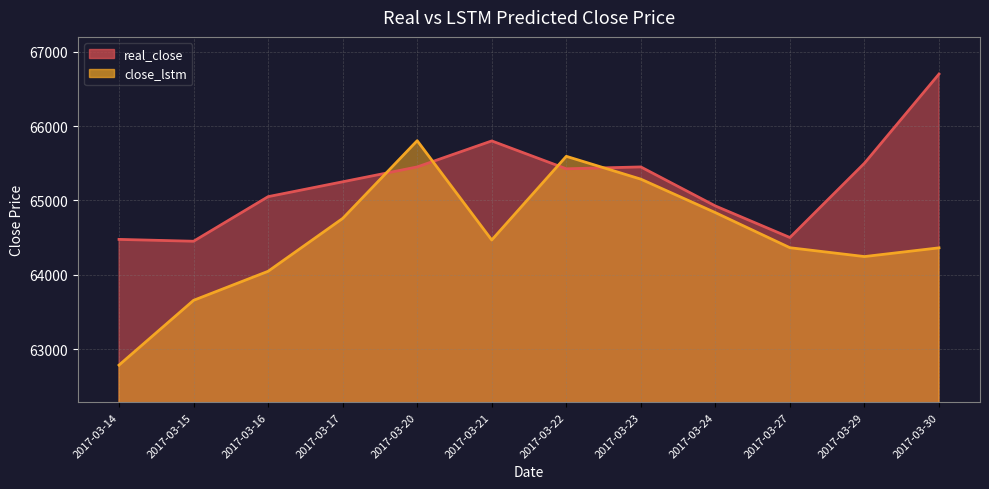

What is the value of the real_close point at the 10th from the left?

64500.0